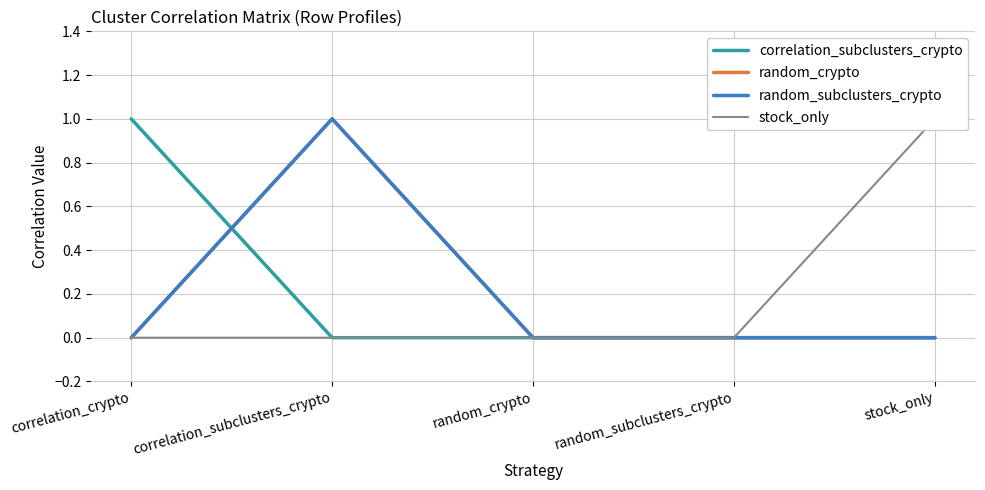

Does the chart have visible grid lines?

Yes